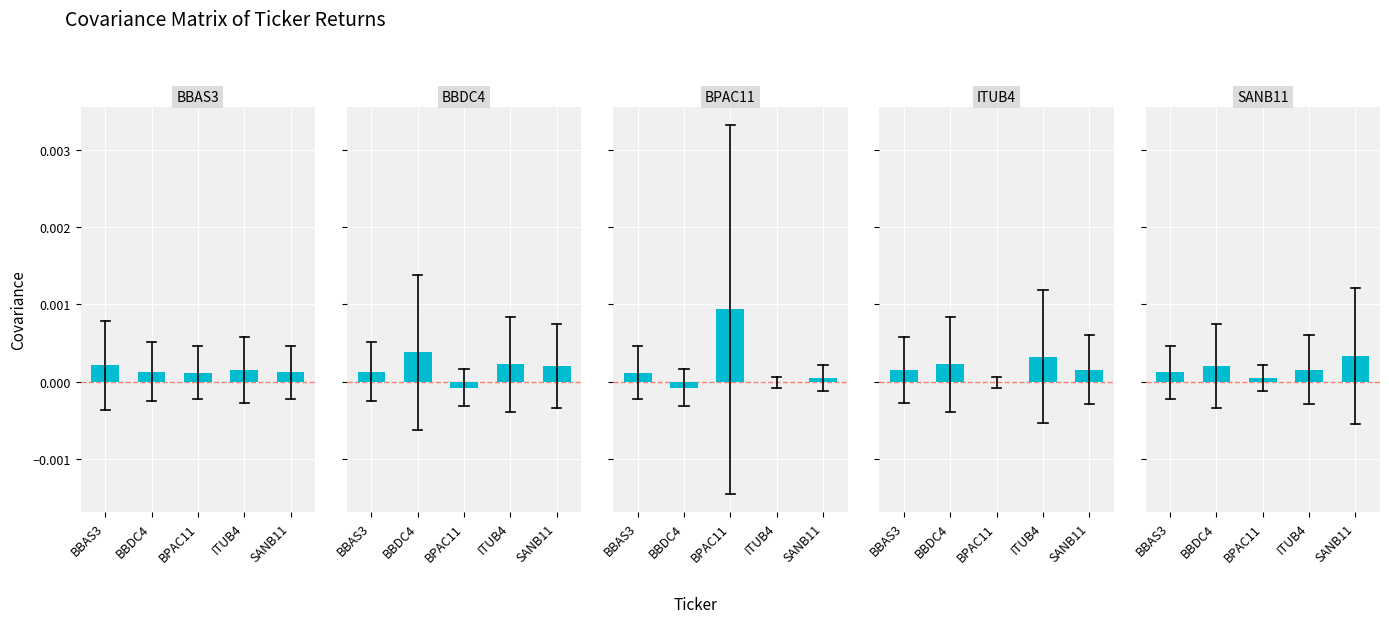

What is the label of the 1st bar from the left?

BBAS3